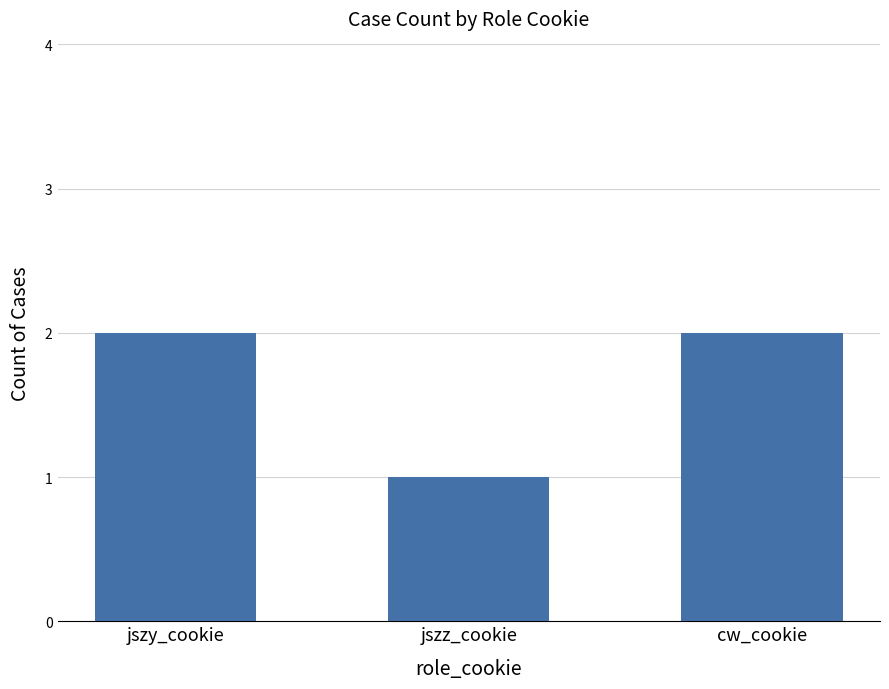

What position from the right is jszy_cookie?

3